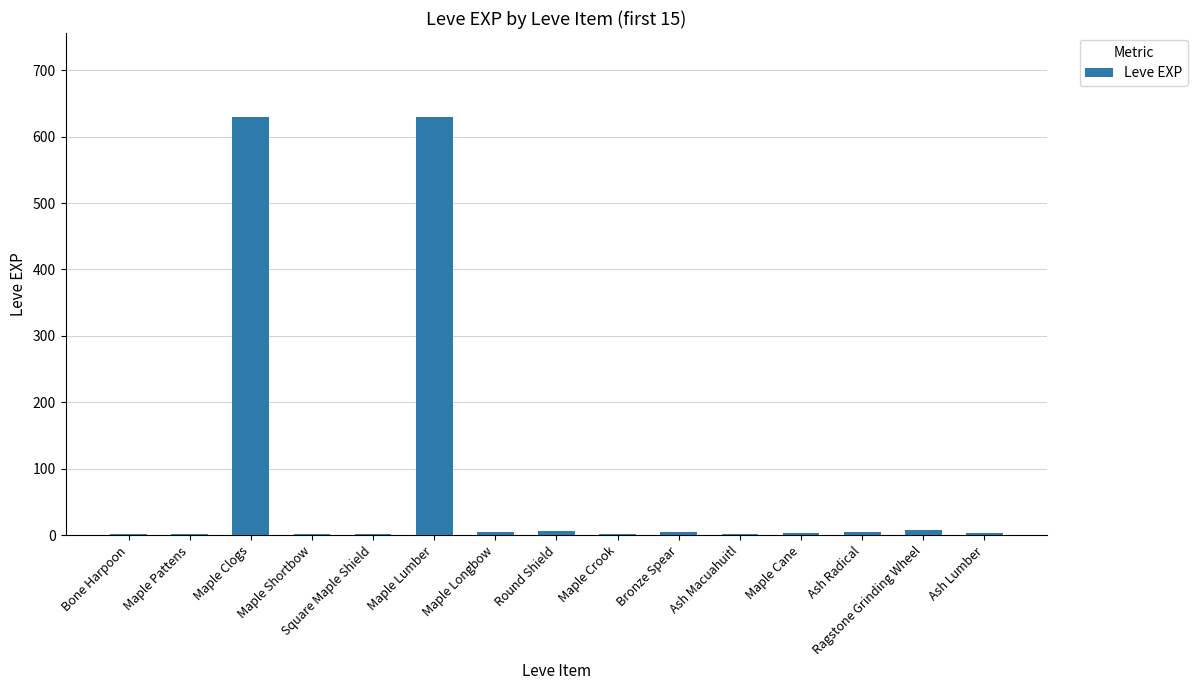

What is the sum of all values?

1300